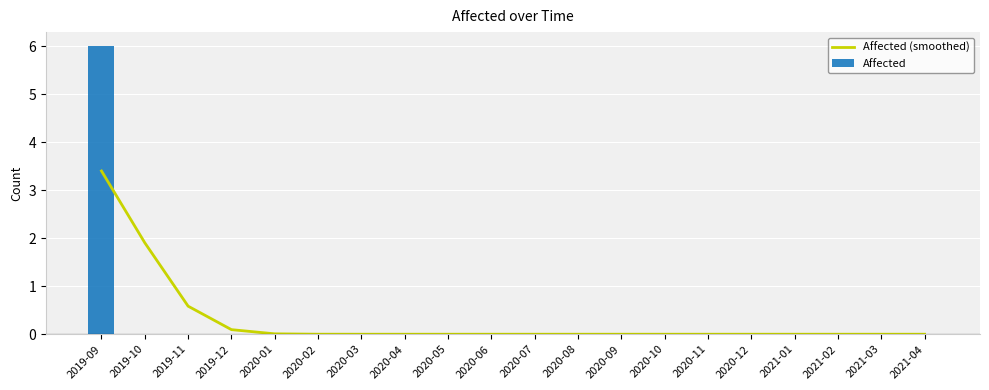

What is the spread (max minus min) of values at 2019-10?

1.9